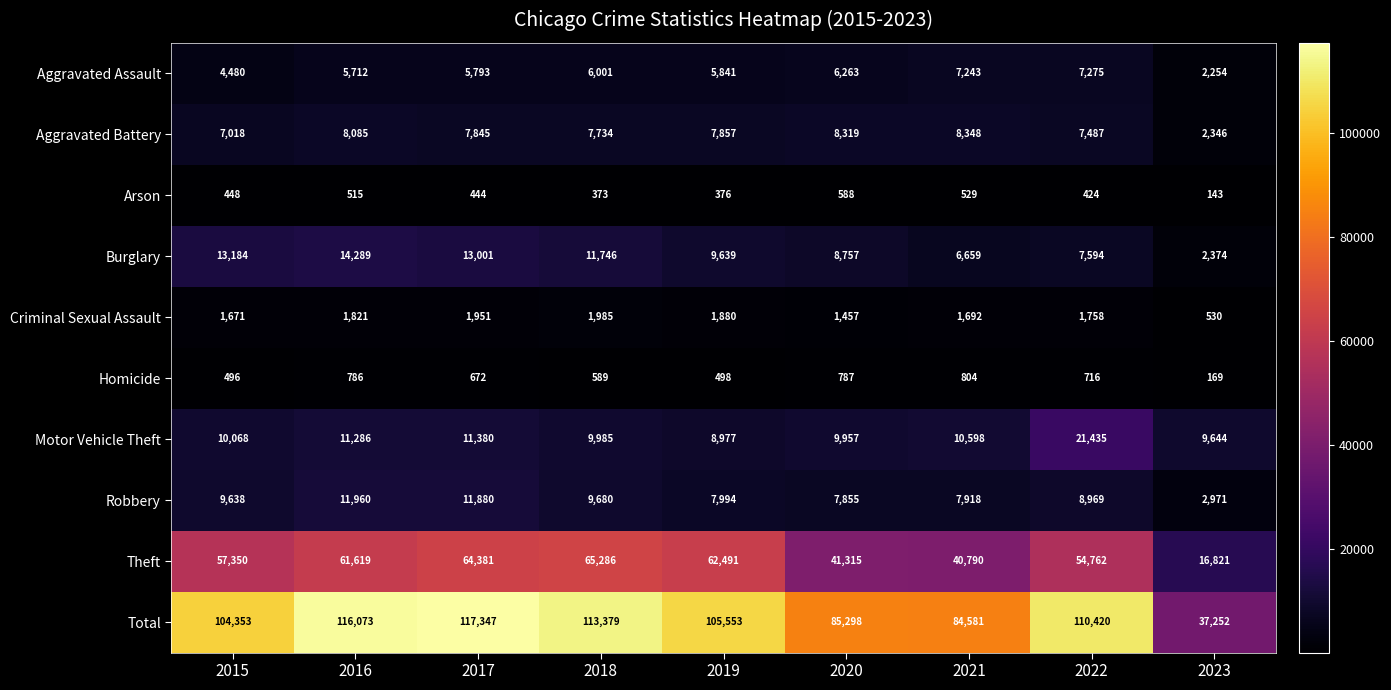

Which series has the largest total across all categories?

Total